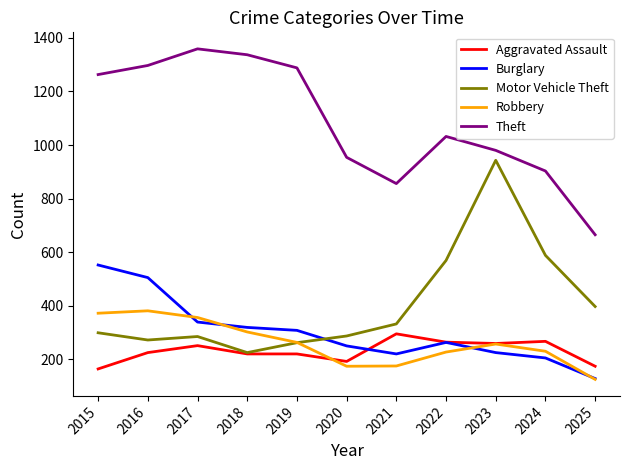

What is the difference between the Theft values at 2023 and 2018?

357